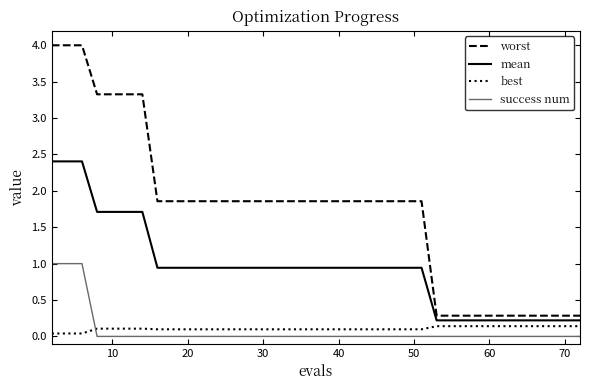

Does the chart display data point markers on the line(s)?

No